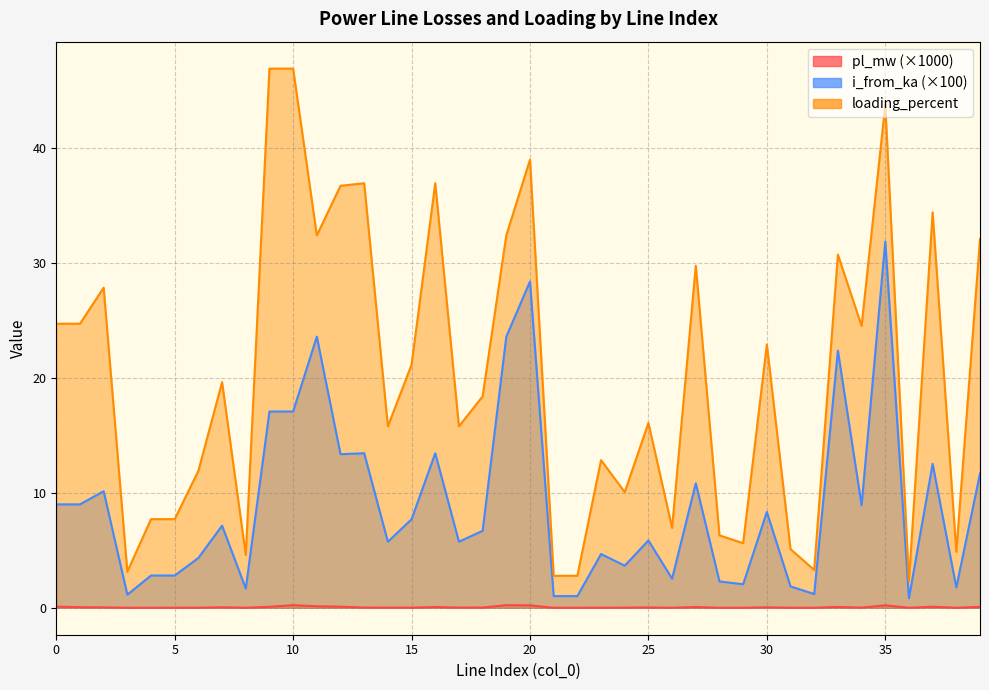

Reading left to right, extract all data points from this chart.

pl_mw: 0=0.1	1=0.0	2=0.0	3=0.0	4=0.0	5=0.0	6=0.0	7=0.0	8=0.0	9=0.1	10=0.2	11=0.1	12=0.1	13=0.0	14=0.0	15=0.0	16=0.1	17=0.0	18=0.0	19=0.2	20=0.2	21=0.0	22=0.0	23=0.0	24=0.0	25=0.0	26=0.0	27=0.1	28=0.0	29=0.0	30=0.0	31=0.0	32=0.0	33=0.1	34=0.0	35=0.2	36=0.0	37=0.1	38=0.0	39=0.1
i_from_ka: 0=9.0	1=9.0	2=10.1	3=1.1	4=2.8	5=2.8	6=4.3	7=7.1	8=1.7	9=17.1	10=17.1	11=23.6	12=13.4	13=13.4	14=5.7	15=7.7	16=13.4	17=5.7	18=6.7	19=23.6	20=28.4	21=1.0	22=1.0	23=4.7	24=3.7	25=5.8	26=2.5	27=10.8	28=2.3	29=2.0	30=8.3	31=1.9	32=1.2	33=22.4	34=8.9	35=31.8	36=0.8	37=12.5	38=1.8	39=11.7
loading_percent: 0=24.7	1=24.7	2=27.8	3=3.1	4=7.7	5=7.7	6=11.9	7=19.6	8=4.6	9=46.9	10=46.9	11=32.4	12=36.7	13=36.9	14=15.8	15=21.1	16=36.9	17=15.8	18=18.4	19=32.4	20=39.0	21=2.8	22=2.8	23=12.8	24=10.1	25=16.1	26=6.9	27=29.7	28=6.3	29=5.6	30=22.9	31=5.1	32=3.3	33=30.7	34=24.5	35=43.7	36=2.3	37=34.4	38=4.9	39=32.1